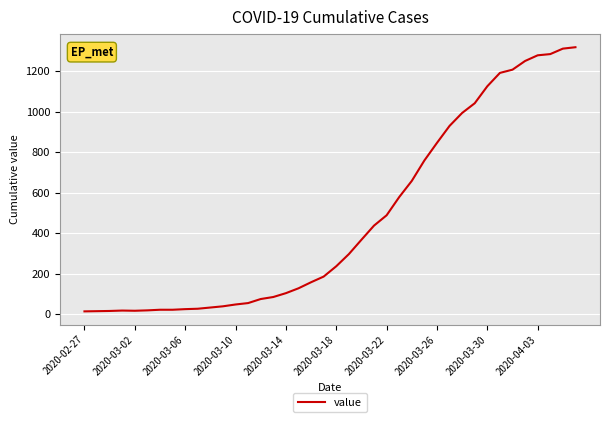

What is the maximum value shown in the chart?

1319